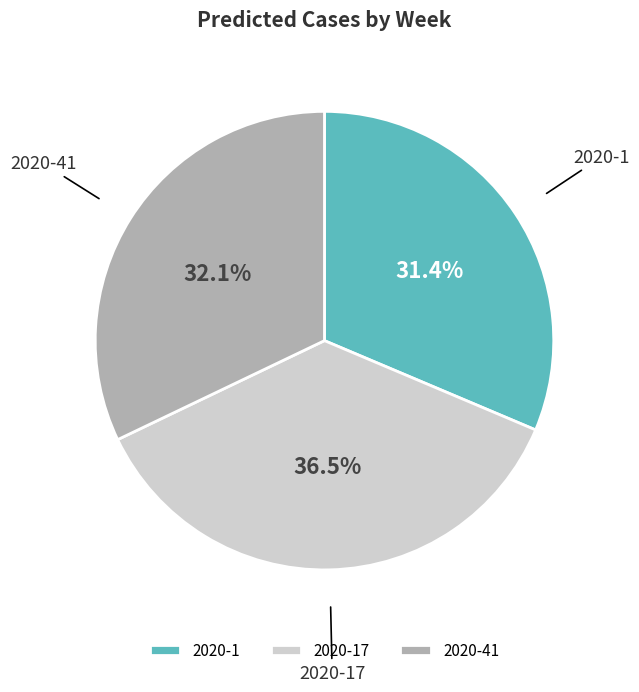

Rank the categories by value from highest to lowest.

2020-17, 2020-41, 2020-1